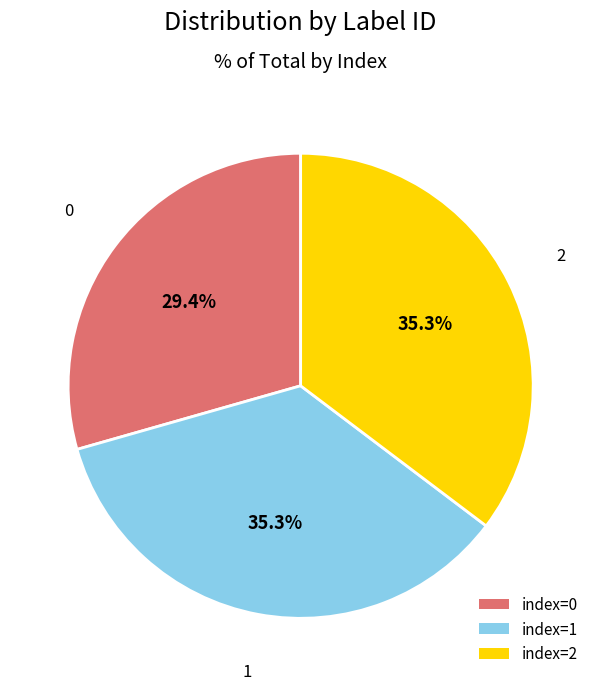

Does any single category account for the majority?

No